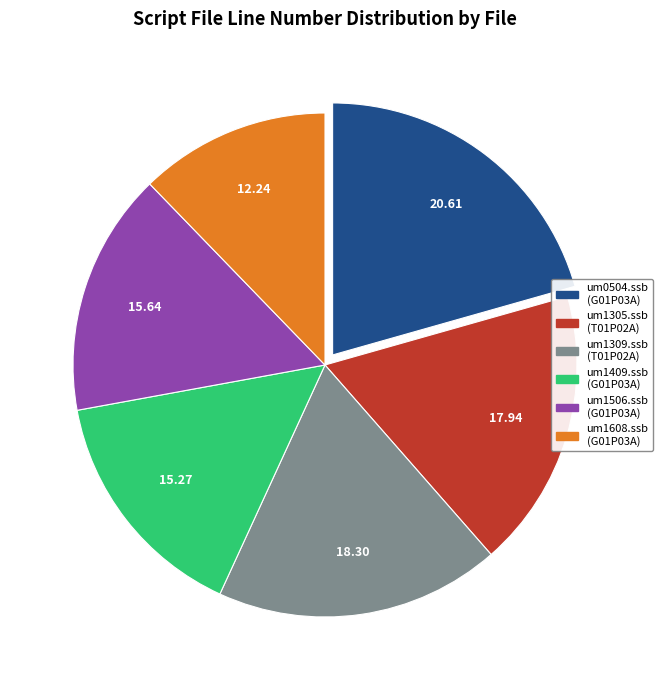

Is there any slice that represents more than half of the pie?

No